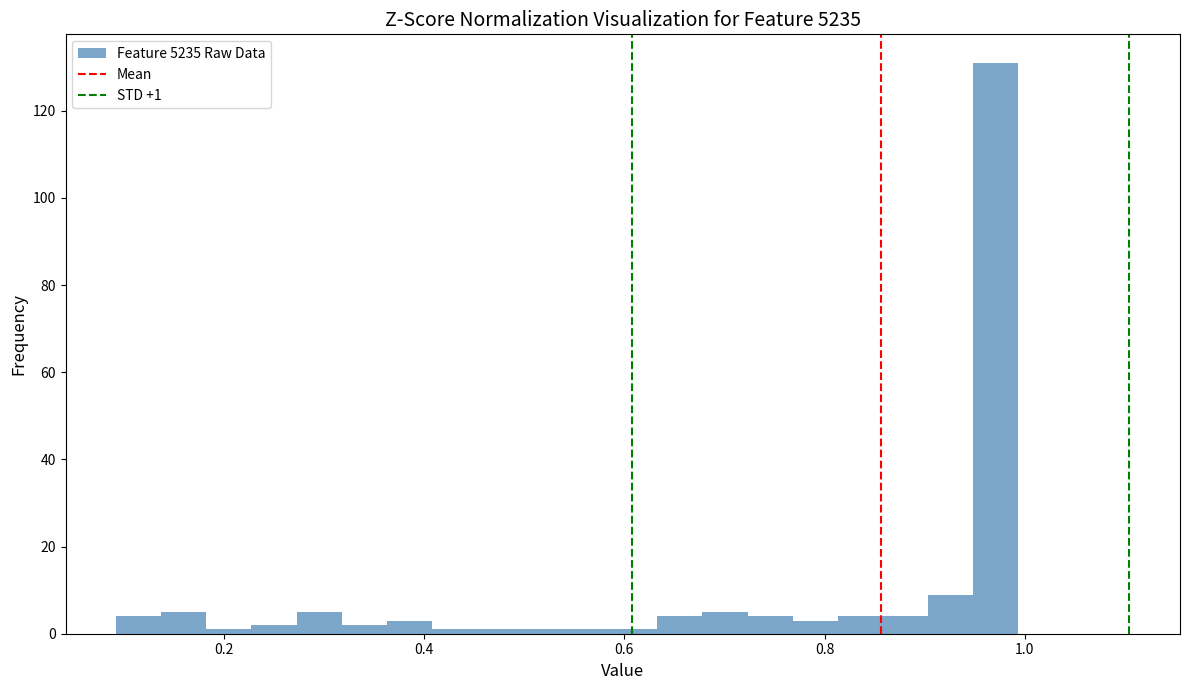

Around what value on the x-axis is the tallest bar? Give the approximate position of its centre, as read against the axis.

0.98